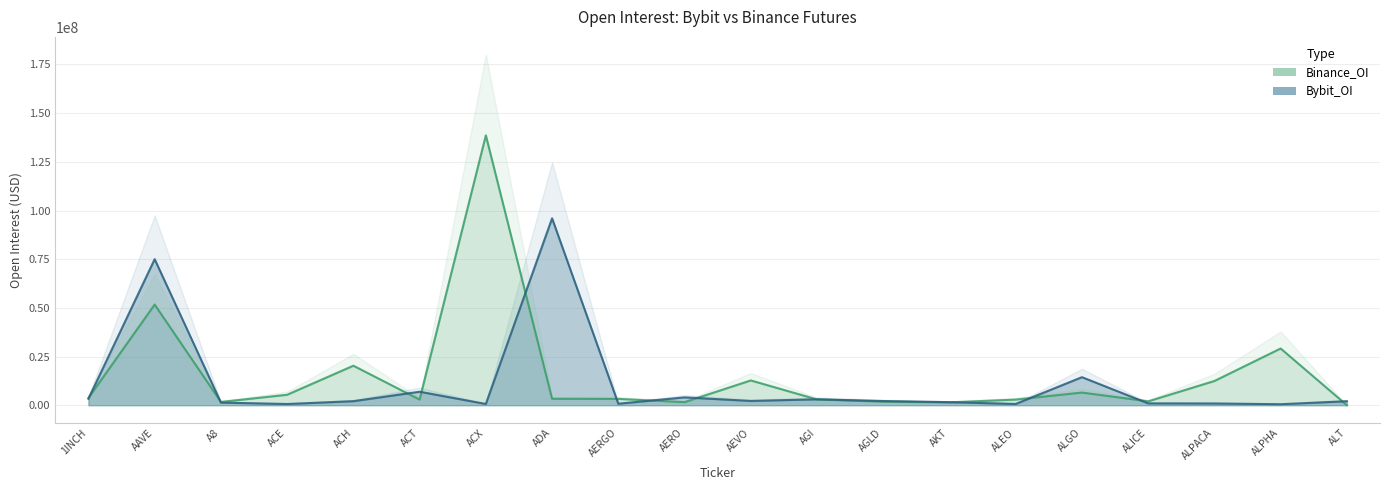

Which has a higher value, ACH or ALT?

ACH